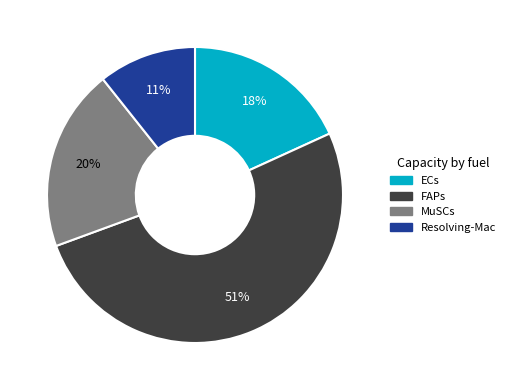

True or false: ECs accounts for 18% of the total.

True